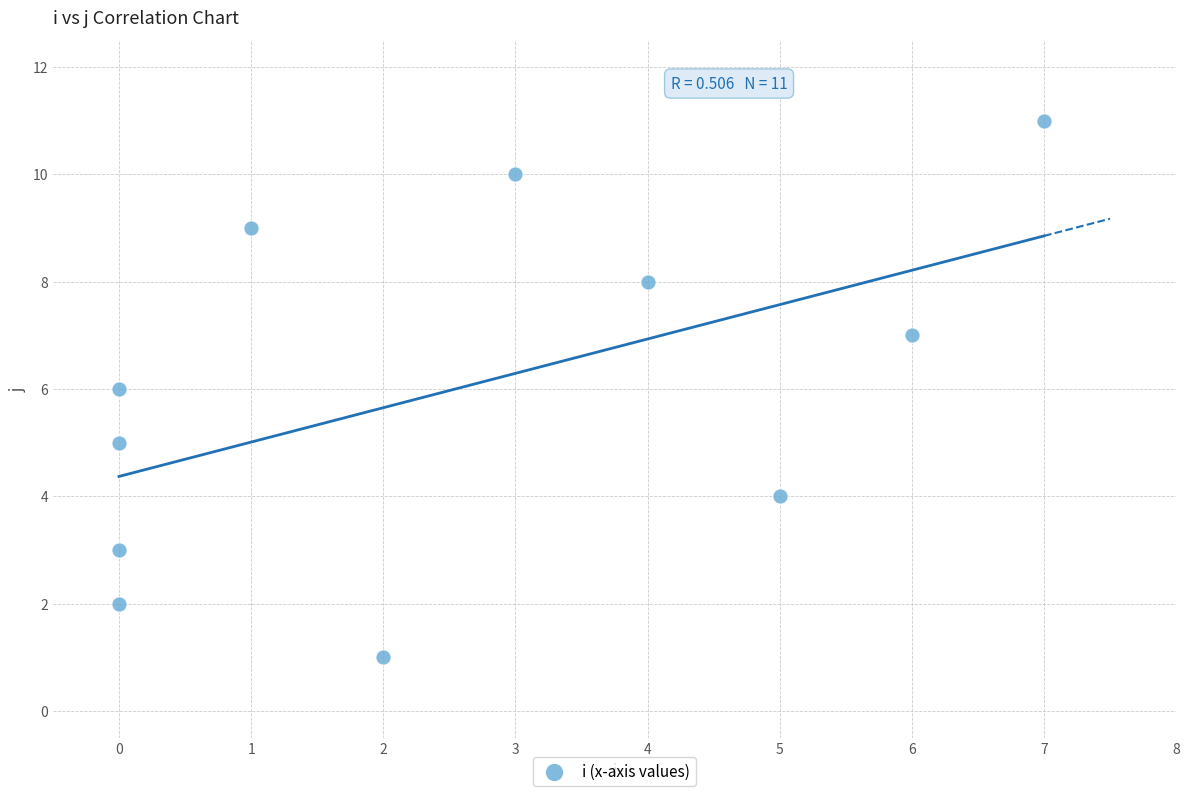

What is the range of Y values (max minus min)?

10